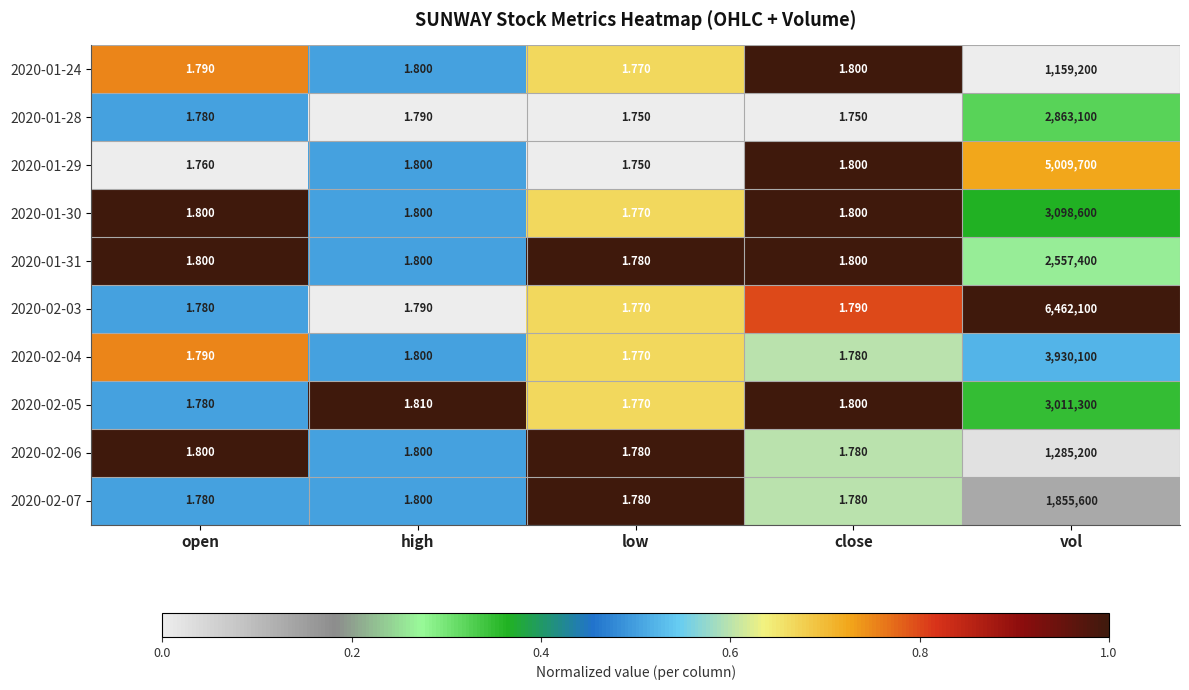

Which label corresponds to the largest value in the chart?

vol